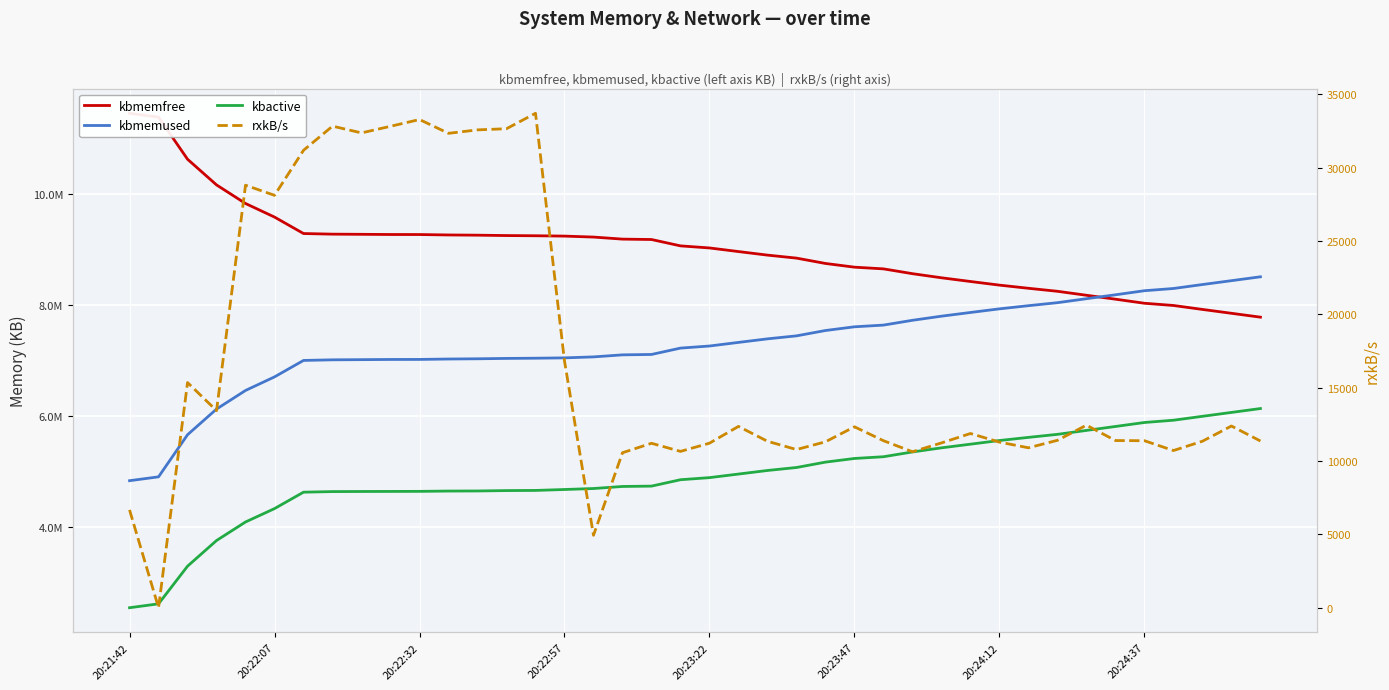

True or false: kbmemused and kbactive cross at least once.

False